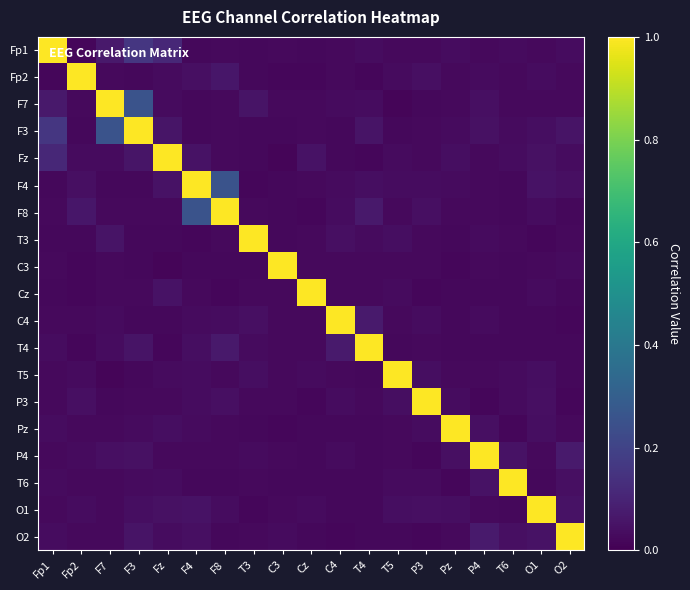

How many series are shown in this chart?

19